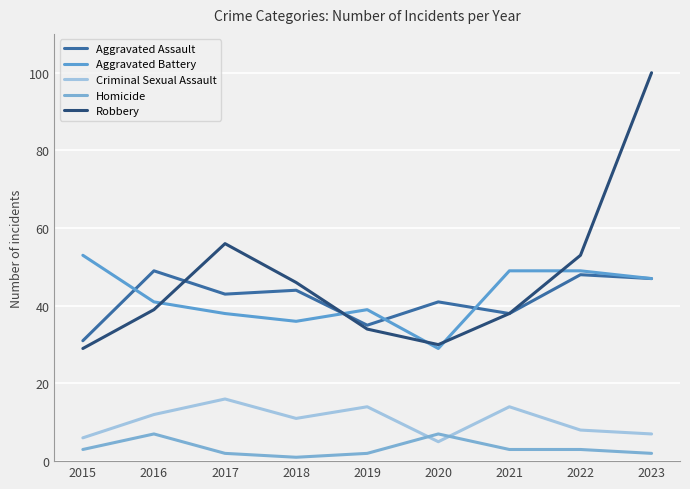

At how many categories does at least one series exceed 92?

1